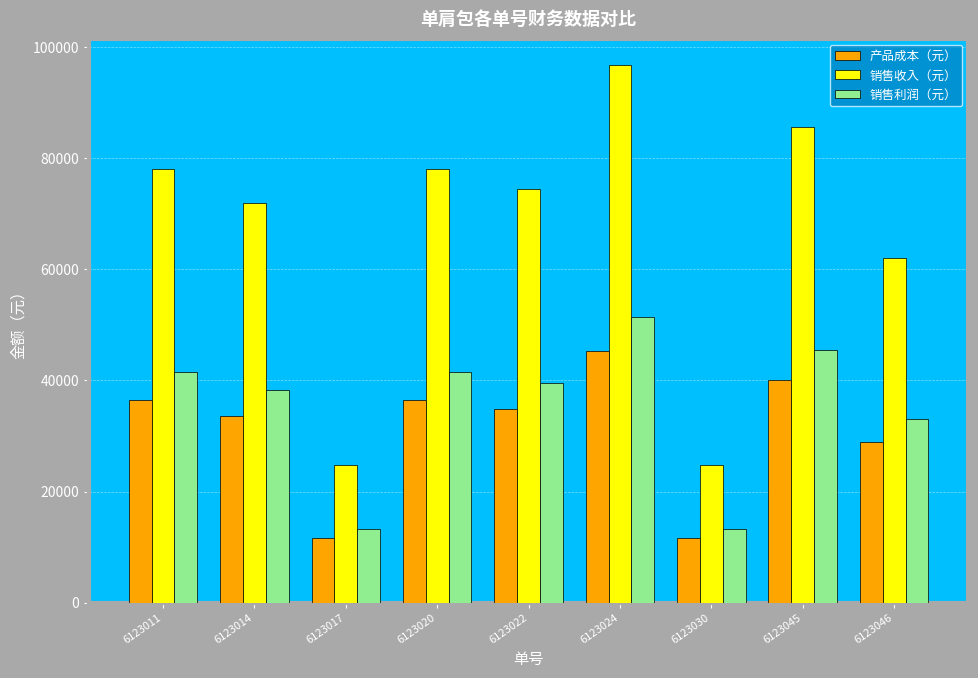

The 产品成本（元） series shows 11539 at 6123045. True or false?

False